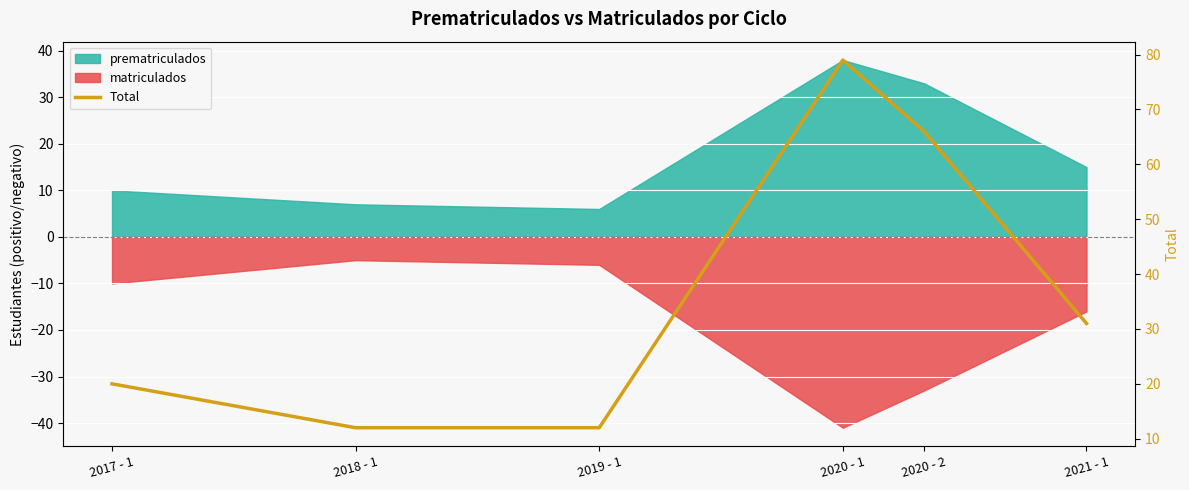

How many data points does each series have?

6